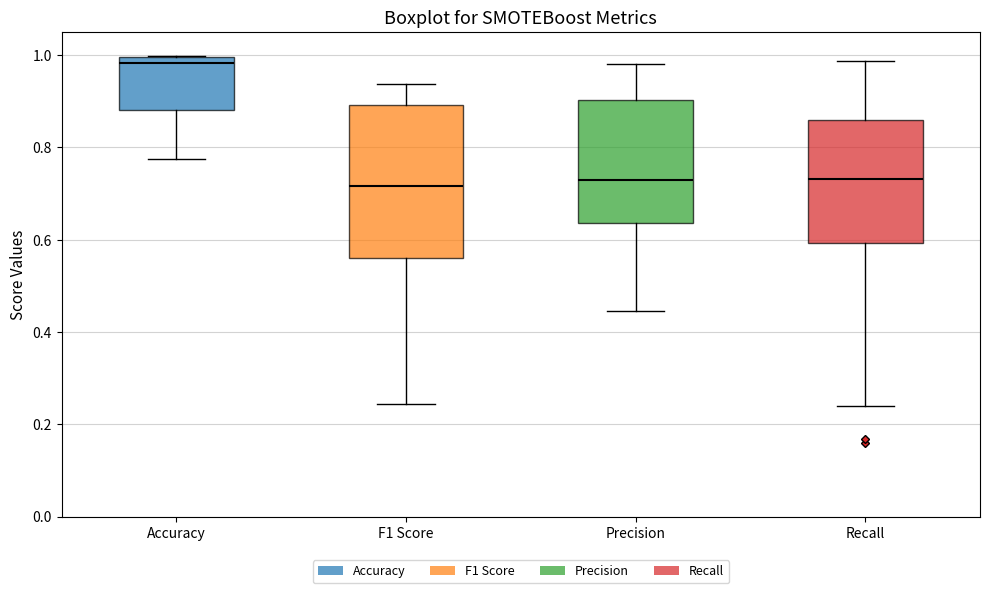

Where does the median line of the box for Precision sit on the y-axis? The values are not printed on the chart, so give them approximately, as read against the axis.

0.72